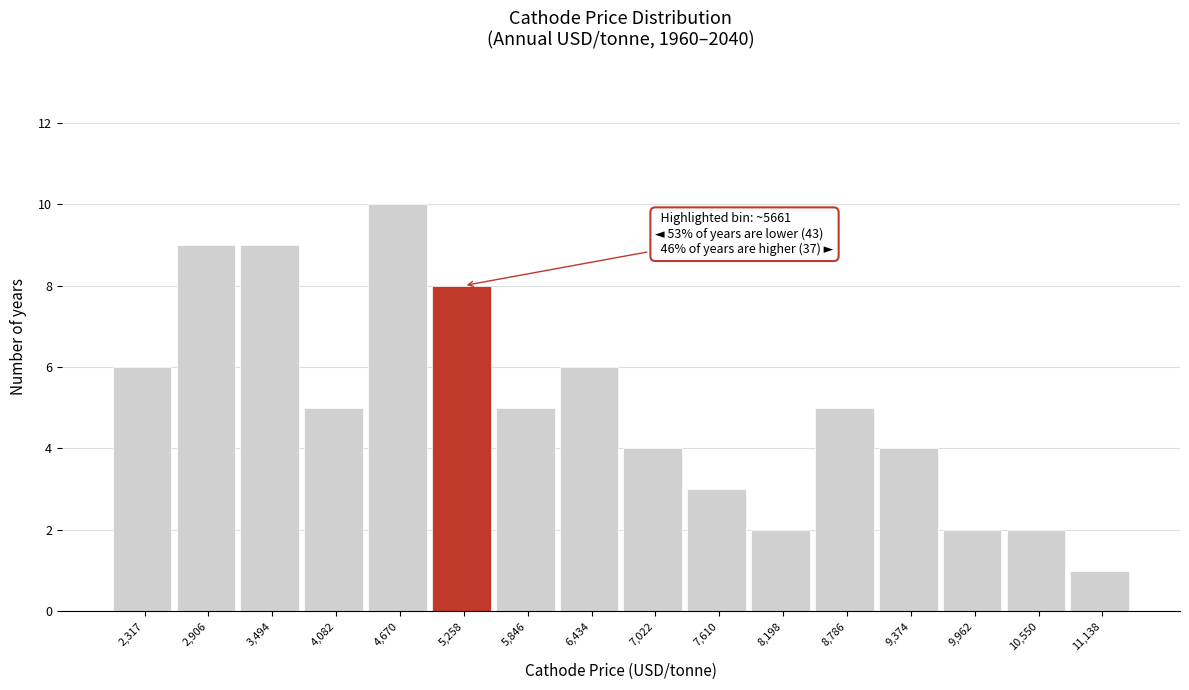

Reading right to left, list all the values displayed in this chart.

11,138=1	10,550=2	9,962=2	9,374=4	8,786=5	8,198=2	7,610=3	7,022=4	6,434=6	5,846=5	5,258=8	4,670=10	4,082=5	3,494=9	2,906=9	2,317=6